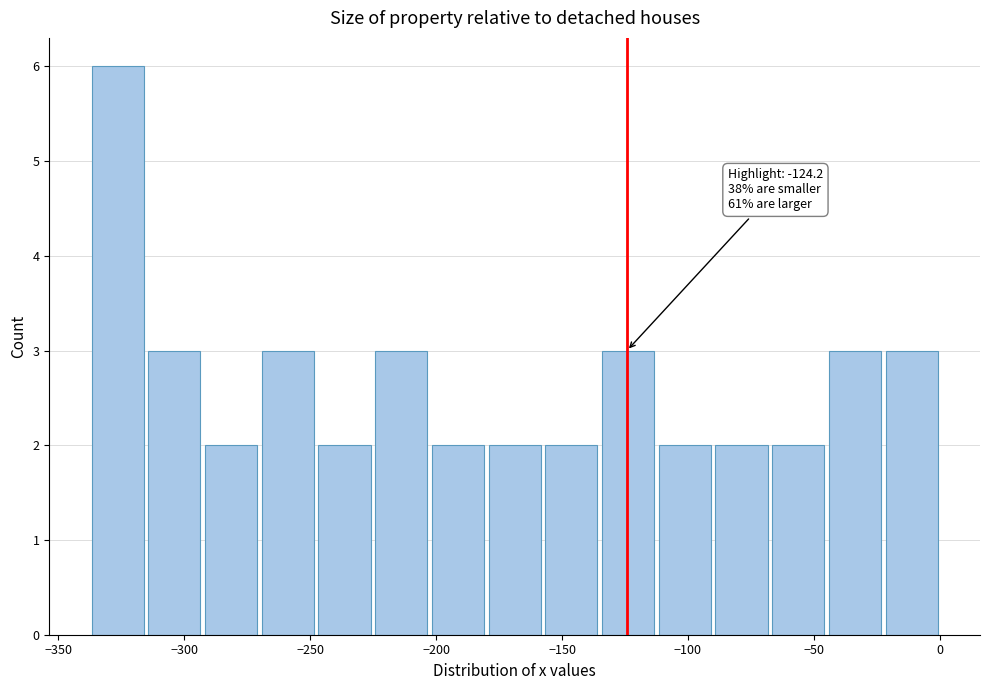

Over which range of the x-axis is the bar tallest?

-340 to -315